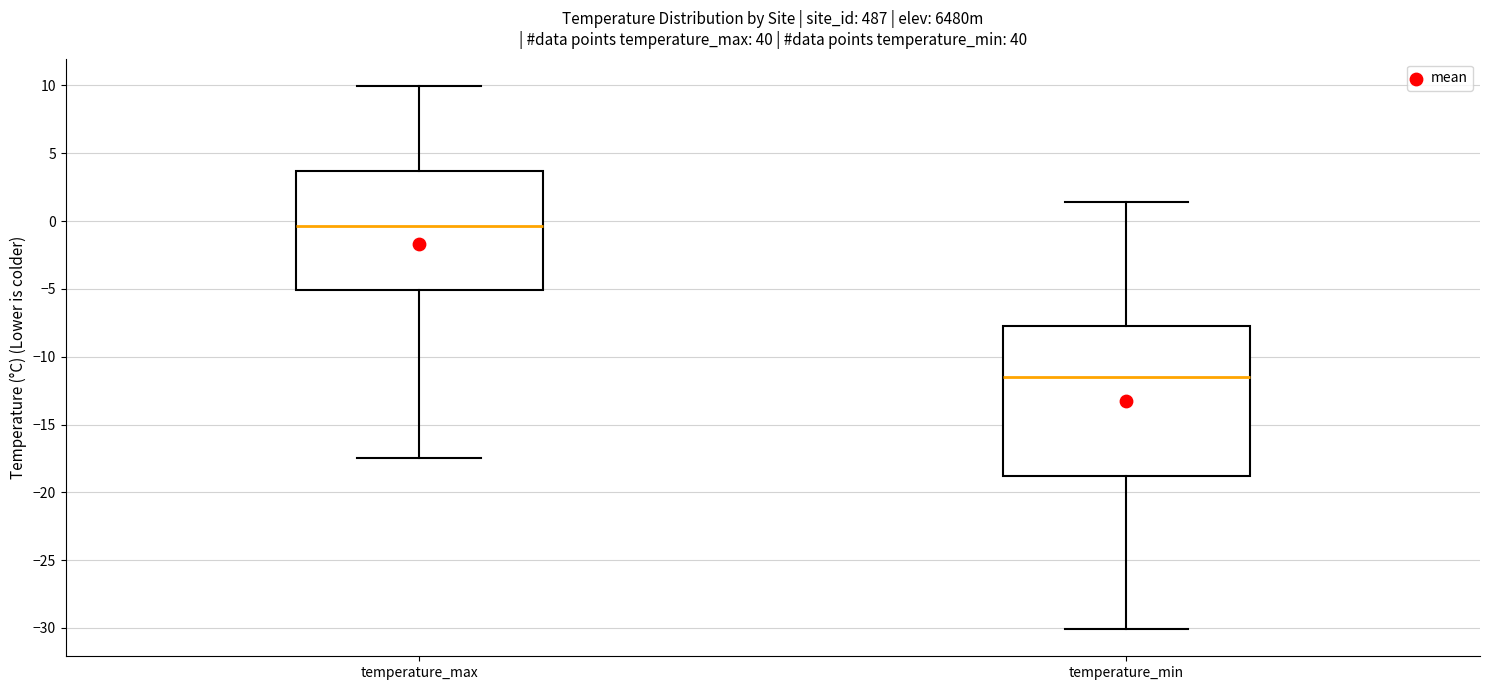

Which box's median line is the lowest?

temperature_min